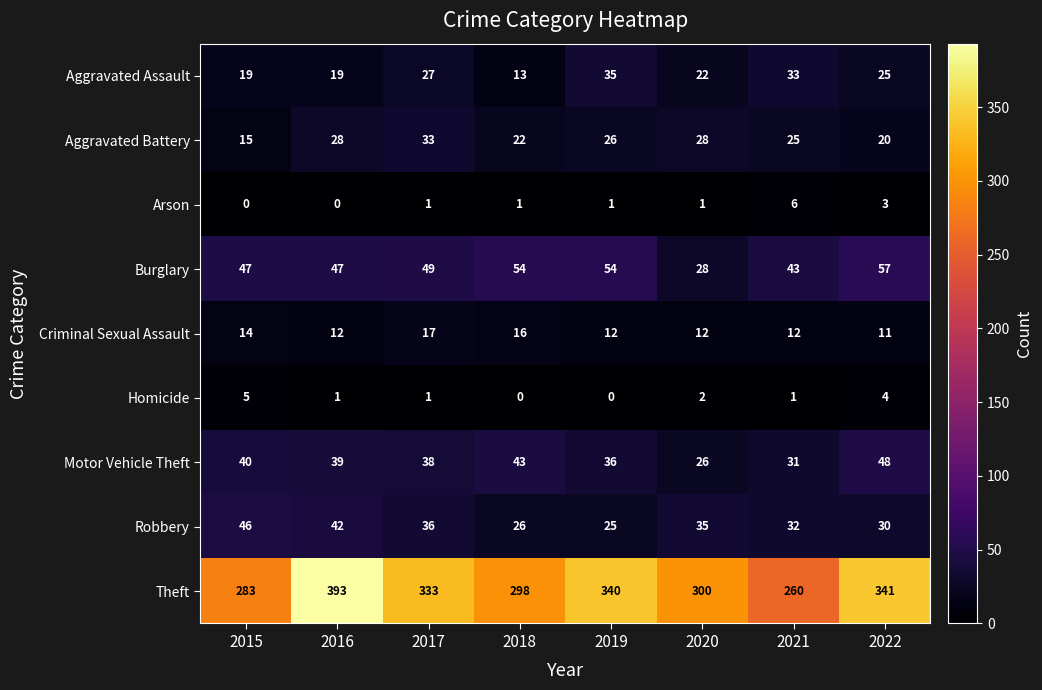

The Aggravated Assault series shows 22 at 2020. True or false?

True